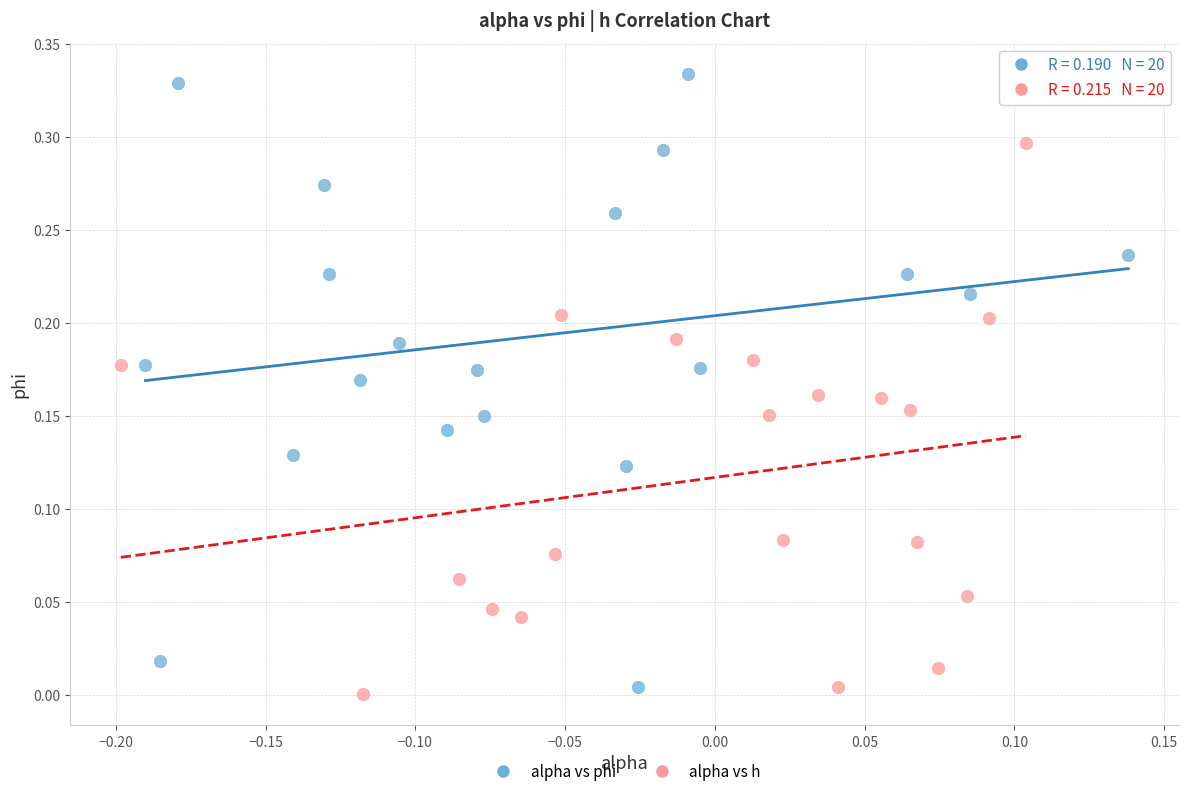

Which series reaches the maximum Y coordinate?

alpha vs phi